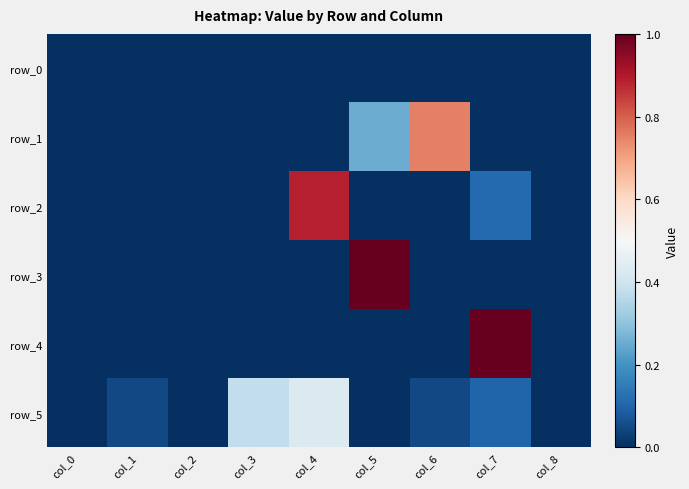

At col_4, list the series in order from largest to smallest.

row_2, row_5, row_4, row_1, row_3, row_0